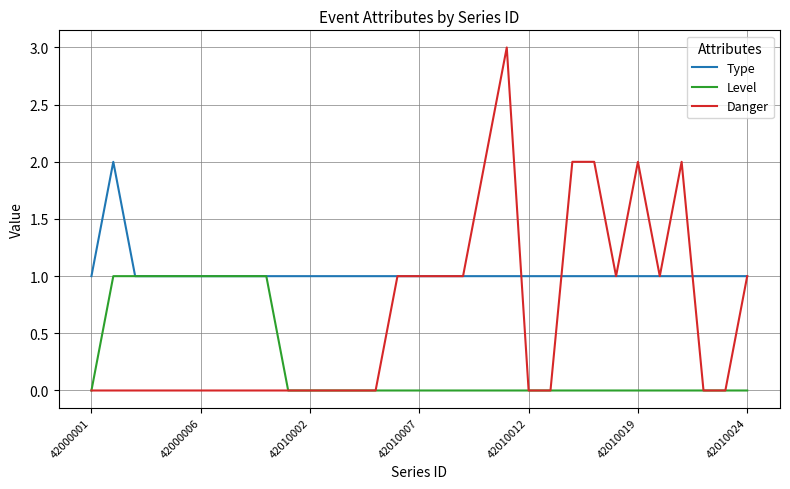

Which series has the largest total across all categories?

Type